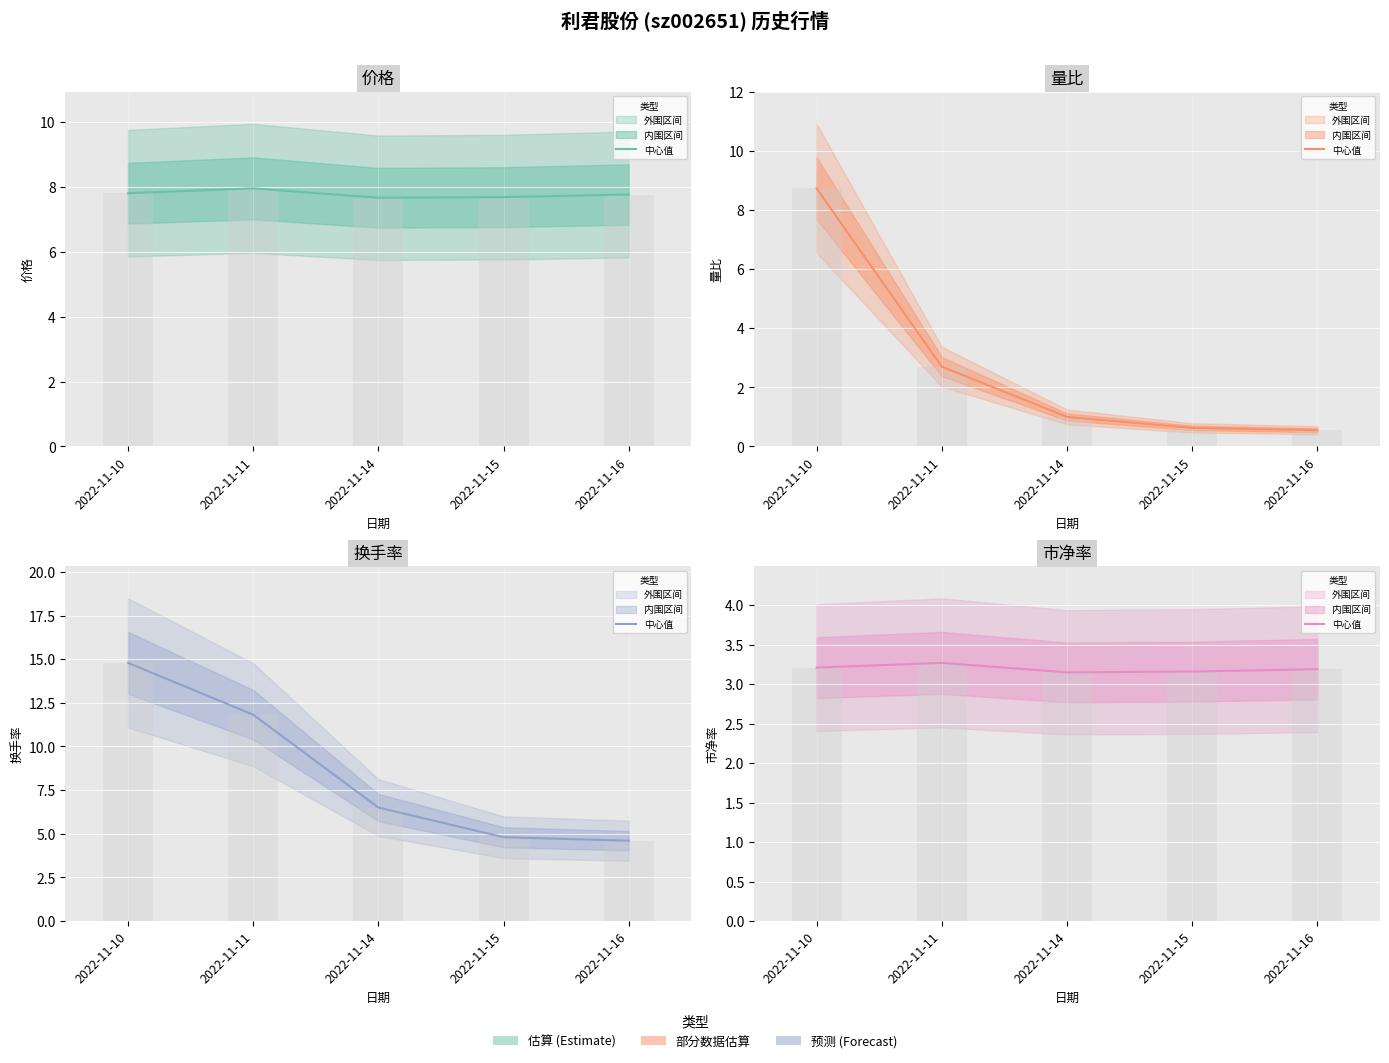

Reading left to right, transcribe all the data shown in this chart.

价格: 2022-11-10=7.8	2022-11-11=8.0	2022-11-14=7.7	2022-11-15=7.7	2022-11-16=7.8
量比: 2022-11-10=8.7	2022-11-11=2.7	2022-11-14=1.0	2022-11-15=0.6	2022-11-16=0.6
换手率: 2022-11-10=14.8	2022-11-11=11.8	2022-11-14=6.5	2022-11-15=4.8	2022-11-16=4.6
市净率: 2022-11-10=3.2	2022-11-11=3.3	2022-11-14=3.1	2022-11-15=3.2	2022-11-16=3.2